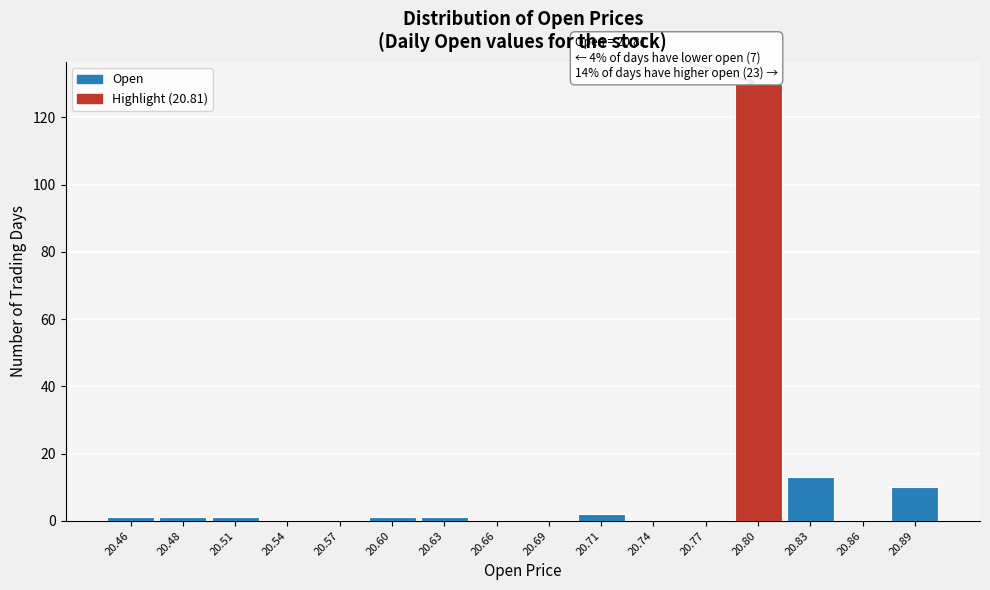

Reading left to right, list all the values displayed in this chart.

20.46=1	20.48=1	20.51=1	20.54=0	20.57=0	20.60=1	20.63=1	20.66=0	20.69=0	20.71=2	20.74=0	20.77=0	20.80=130	20.83=13	20.86=0	20.89=10